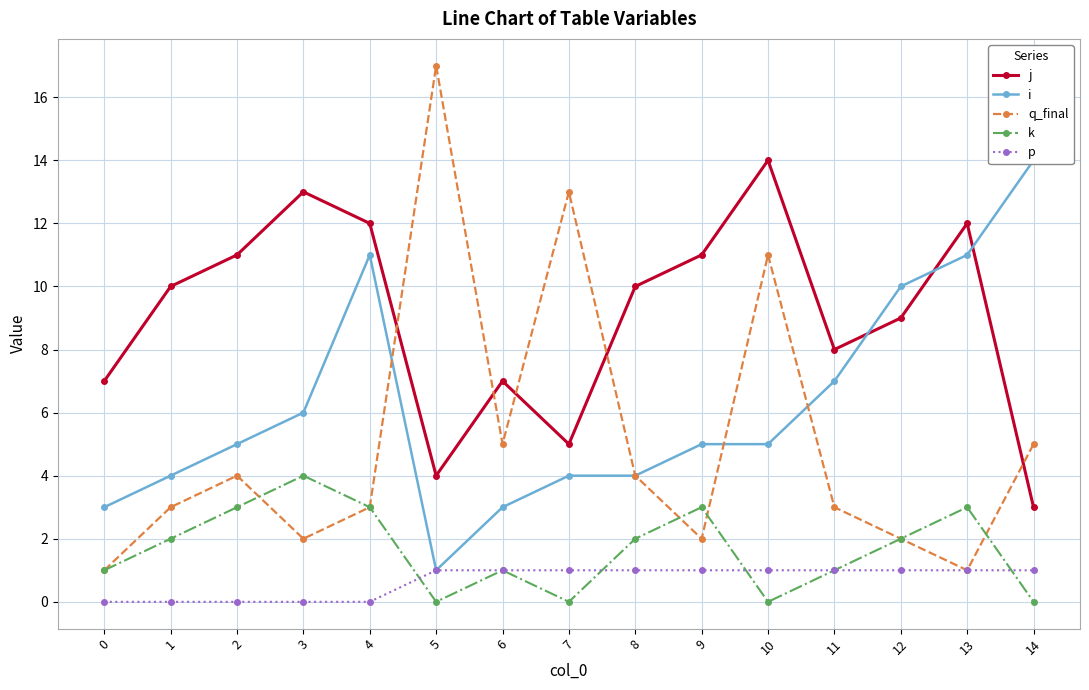

What is the difference between the j values at 4 and 8?

2